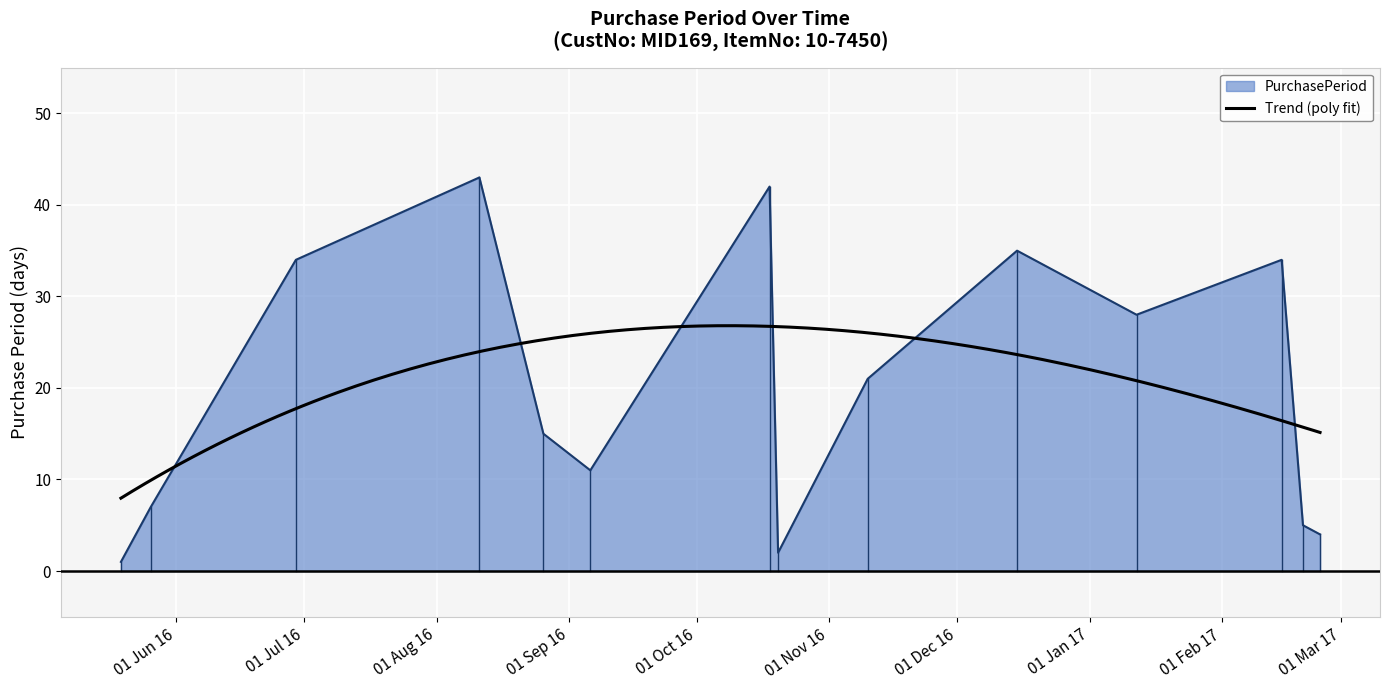

Between 2016-12-15 and 2017-02-24, which is larger?

2016-12-15